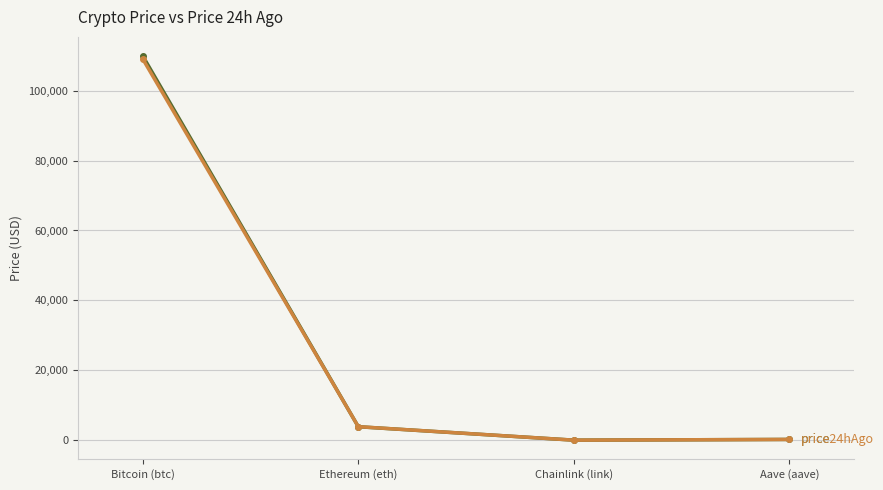

What is the label of the 4th point from the left?

Aave (aave)